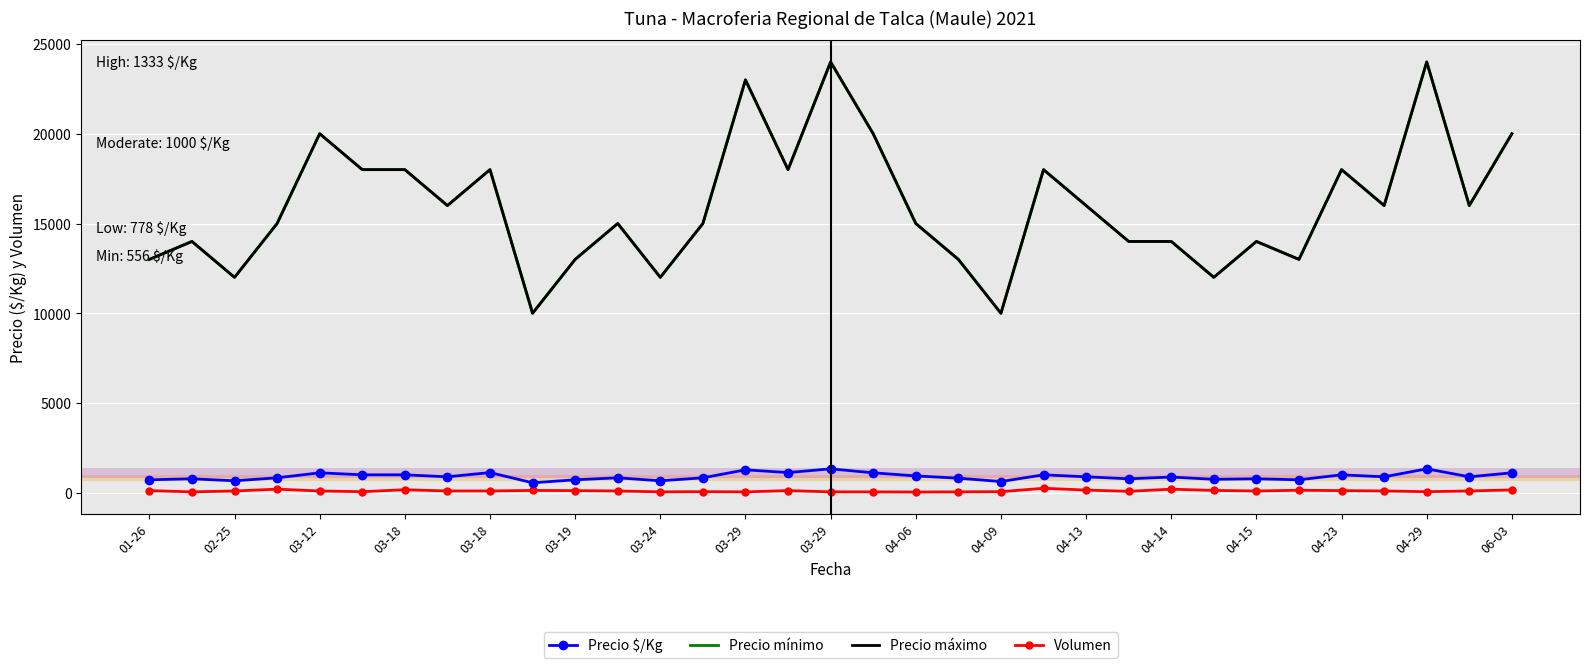

What are all the series names shown in the legend?

Precio $/Kg, Precio mínimo, Precio máximo, Volumen